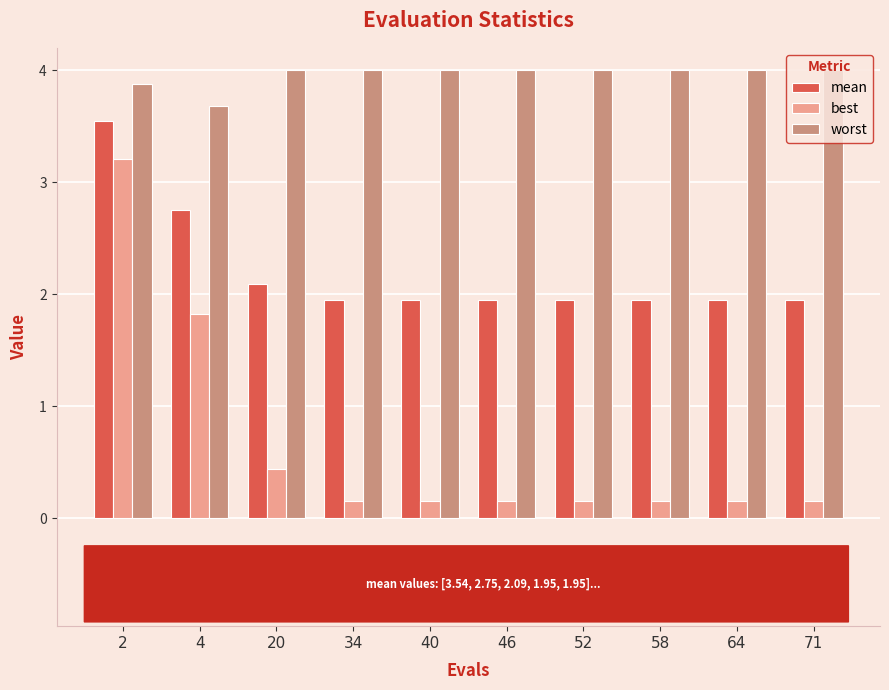

Rank the series by their average value, from lowest to highest.

best, mean, worst